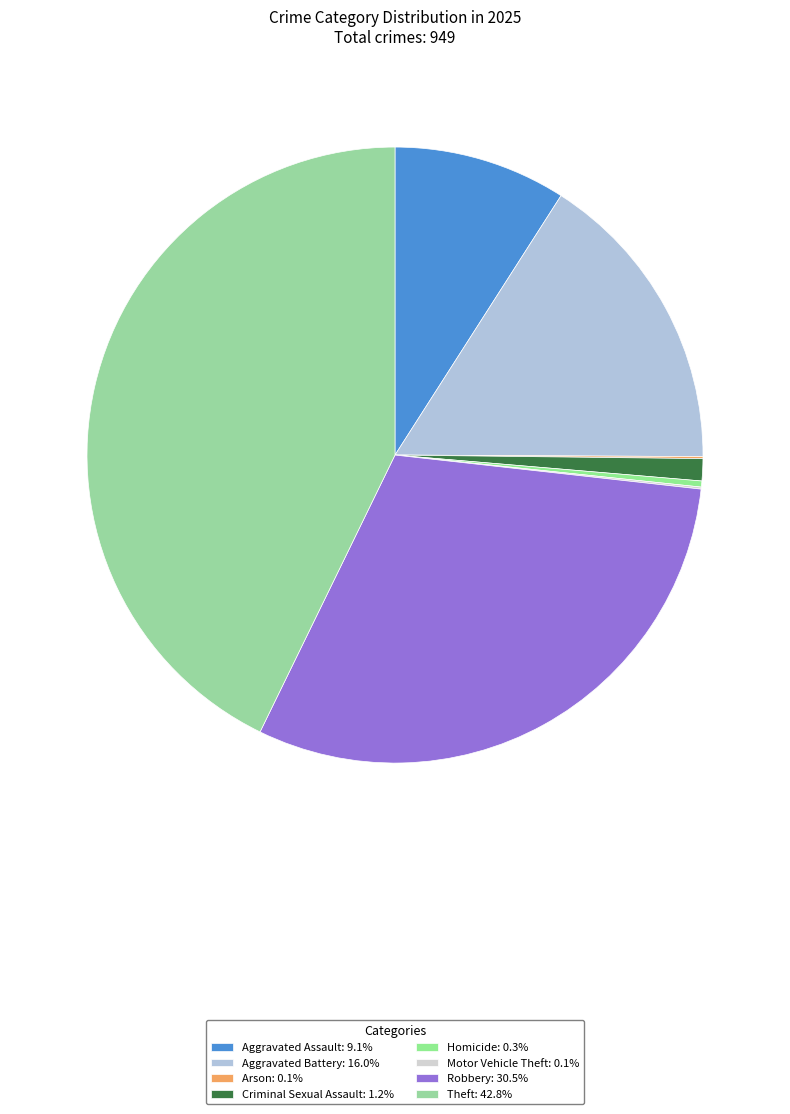

To the nearest percent, what is the difference between the Homicide and Theft slice percentages?

42%